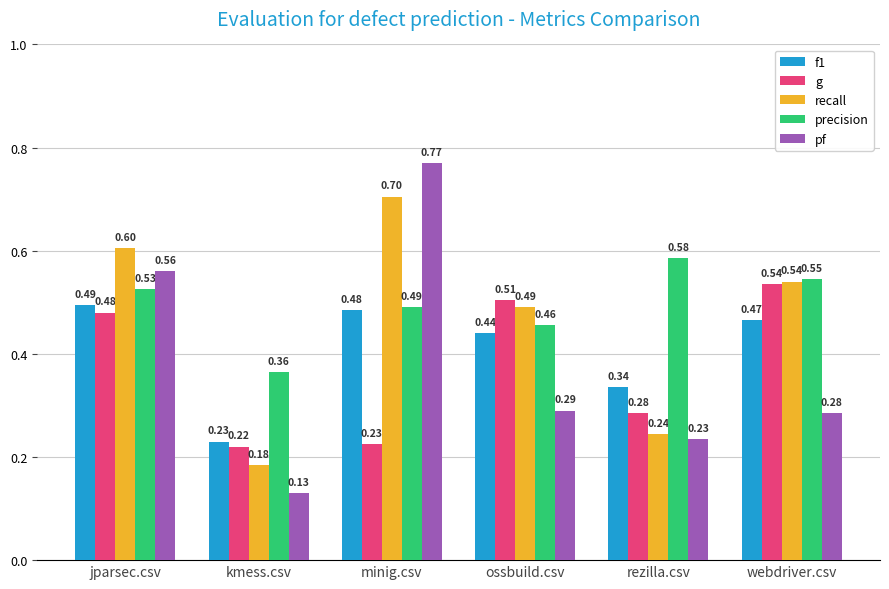

Where is precision nearest to the value 0?

kmess.csv